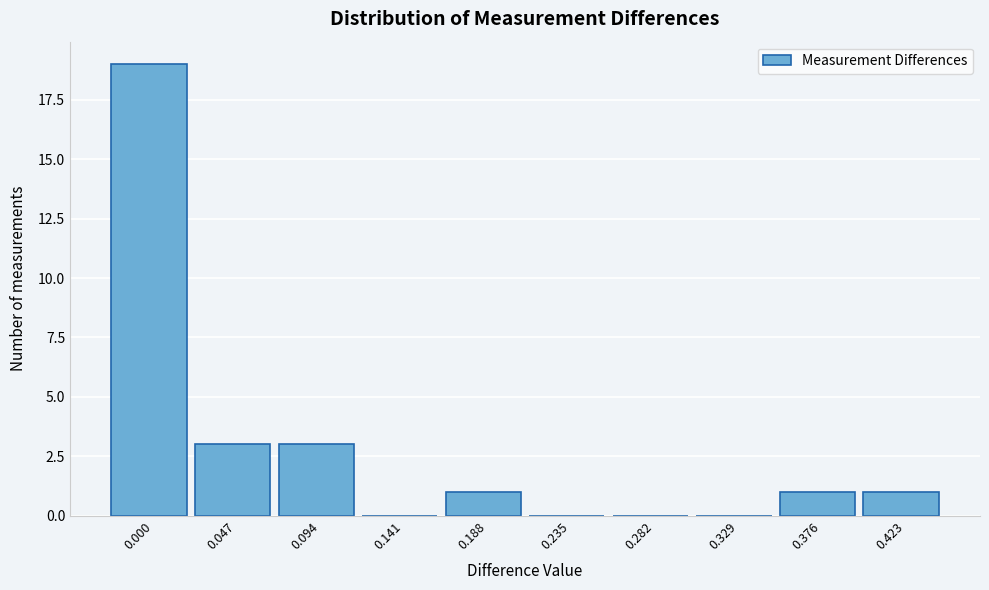

Reading left to right, what are all the values shown in this chart?

0.000=19	0.047=3	0.094=3	0.141=0	0.188=1	0.235=0	0.282=0	0.329=0	0.376=1	0.423=1